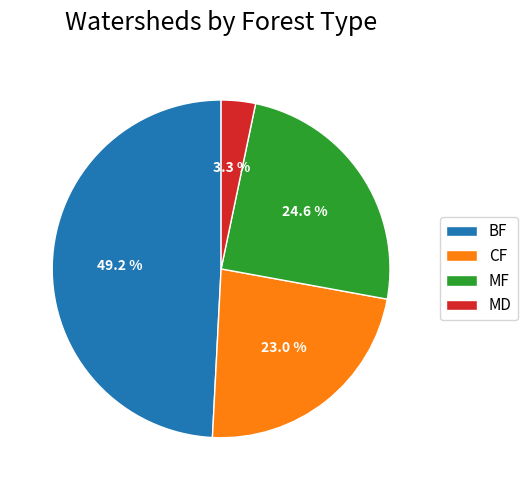

Which slice is the largest?

BF